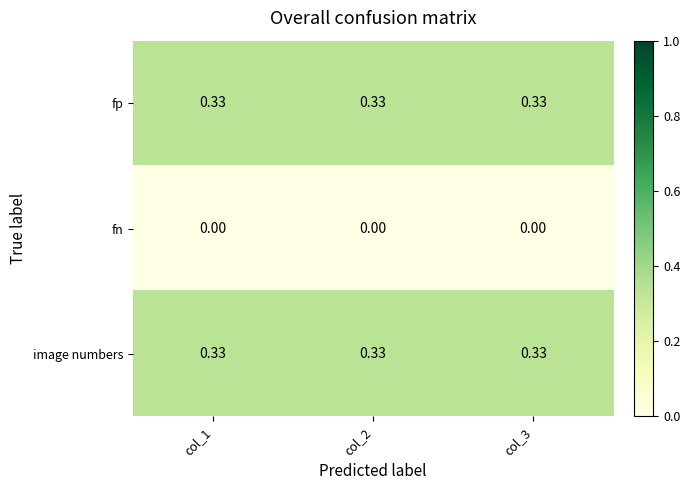

Is the value of fn at col_1 greater than the value of fp at col_1?

No